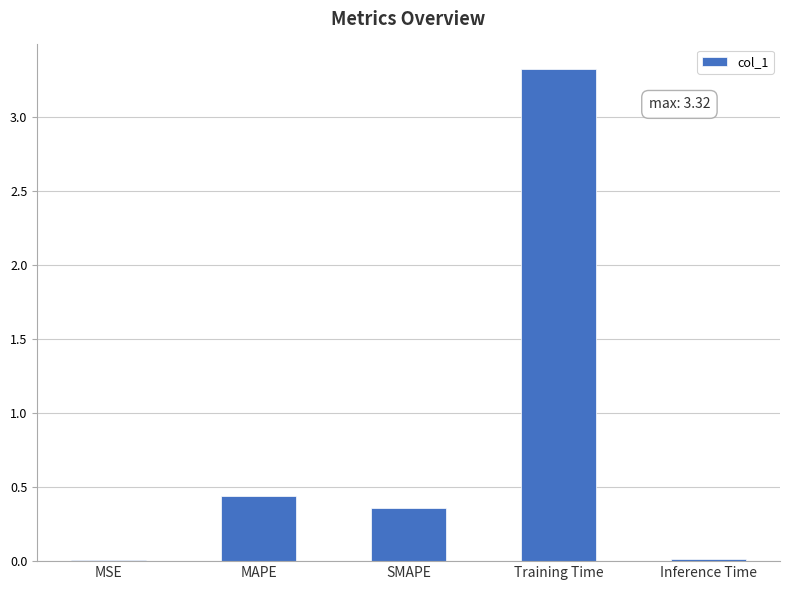

Does the chart contain stacked bars?

No